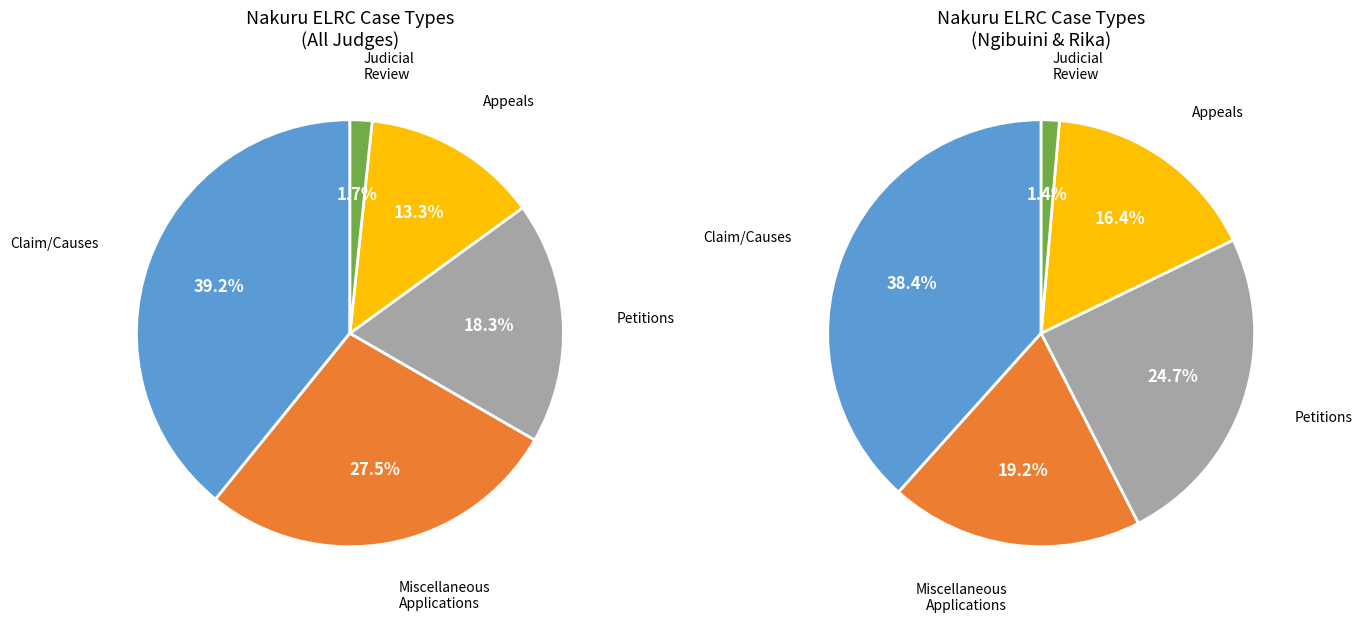

Rank the categories by value from lowest to highest.

Judicial Review, Appeals, Petitions, Miscellaneous Applications, Claim/Causes